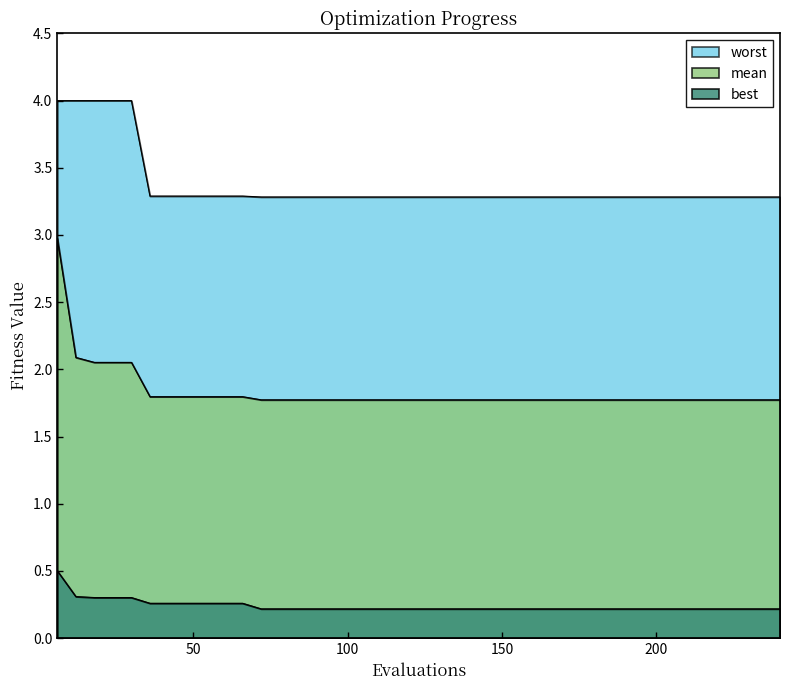

What is the minimum value for best?

0.2